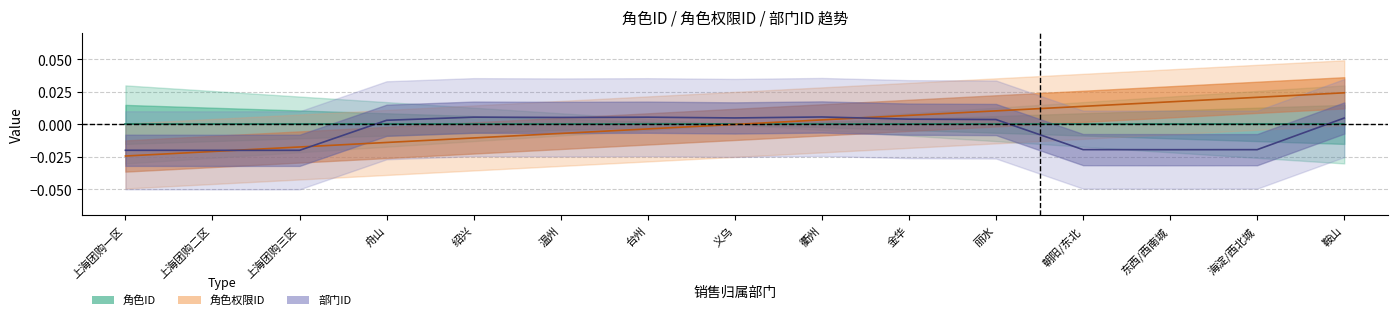

True or false: 部门ID and 角色ID intersect in this chart.

True